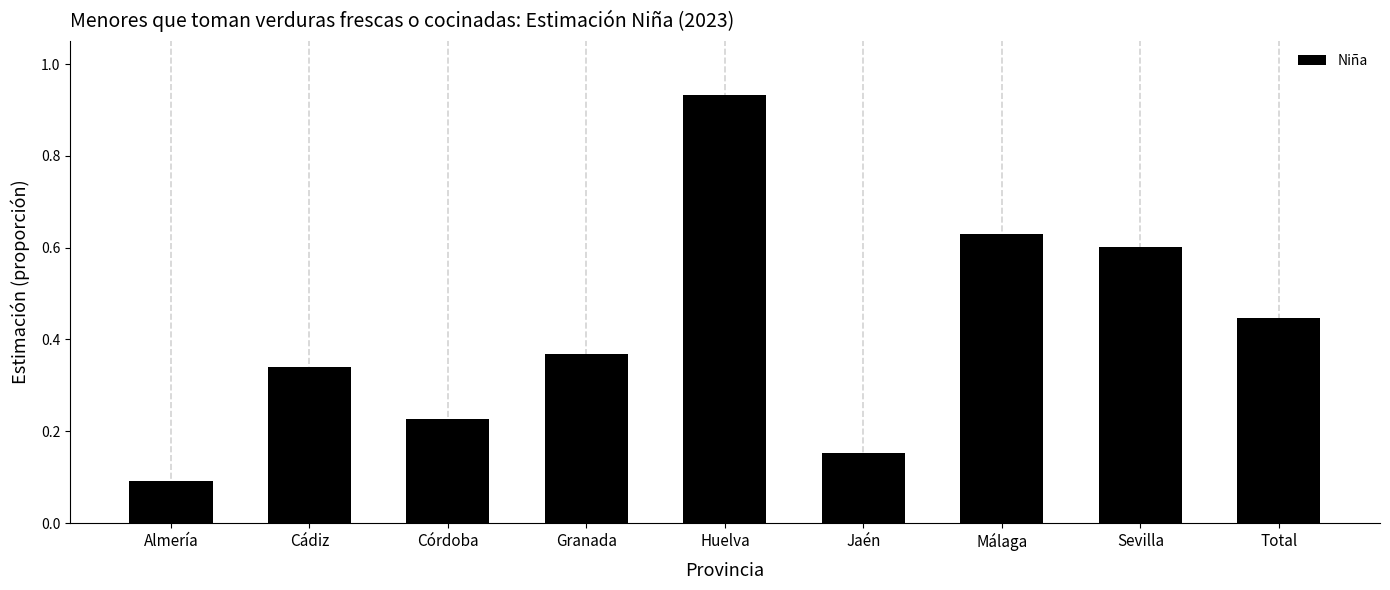

List the labels in order of value, smallest first.

Almería, Jaén, Córdoba, Cádiz, Granada, Total, Sevilla, Málaga, Huelva